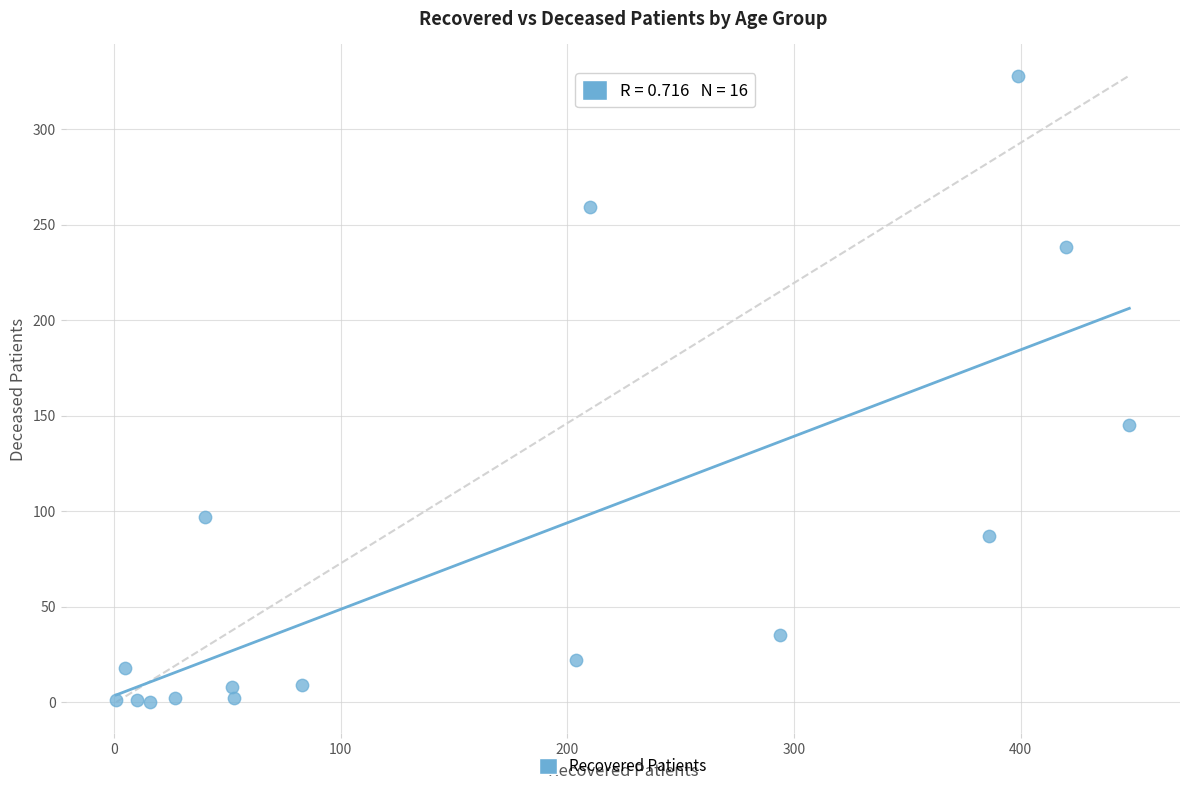

What Y value in the scatter plot is closest to 164?

145